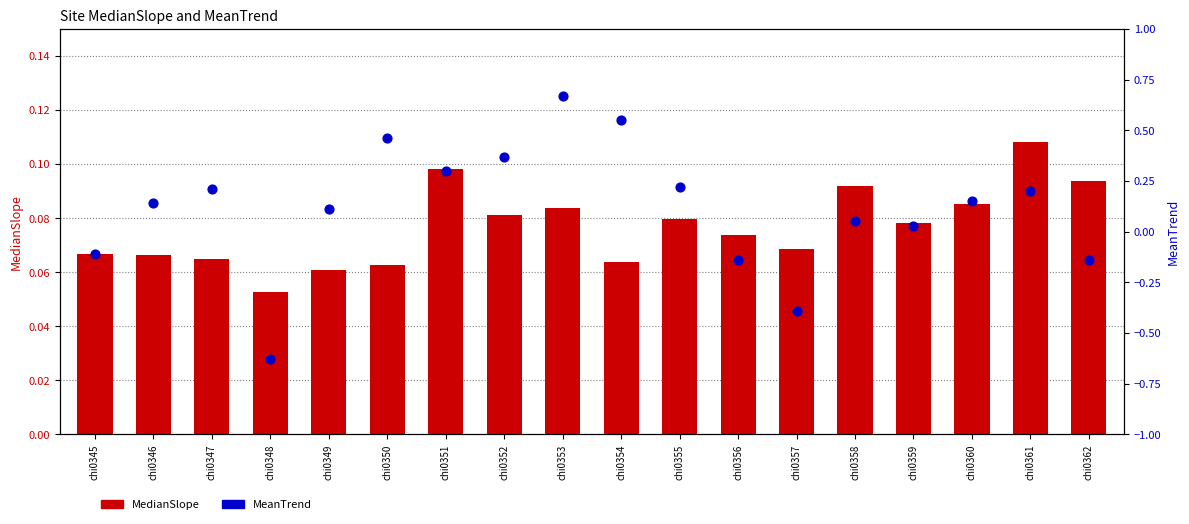

At how many categories does at least one series exceed 0?

18